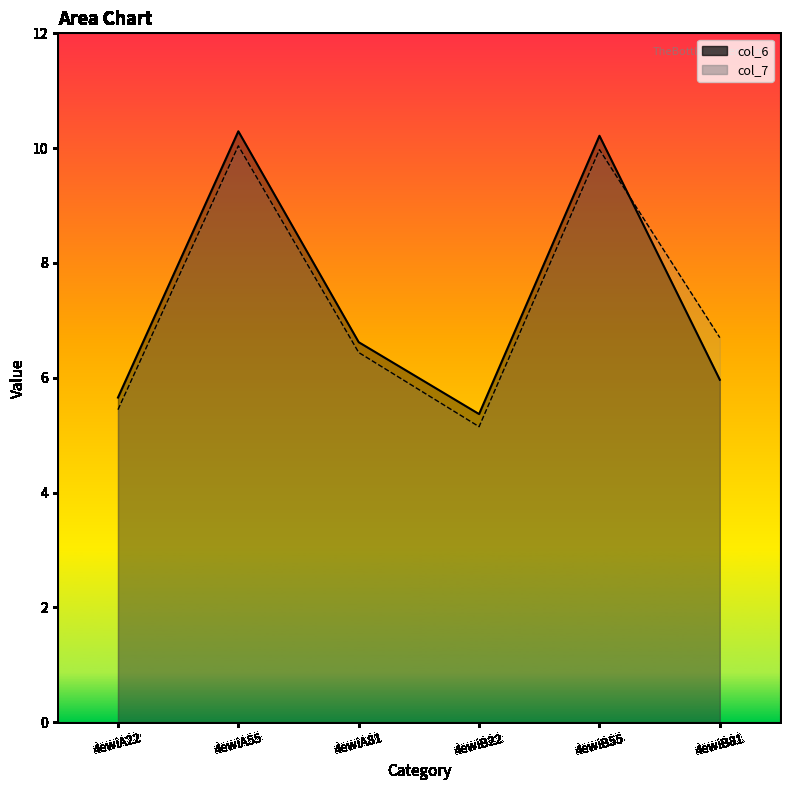

What is the label of the 6th point from the right?

4ewiA22